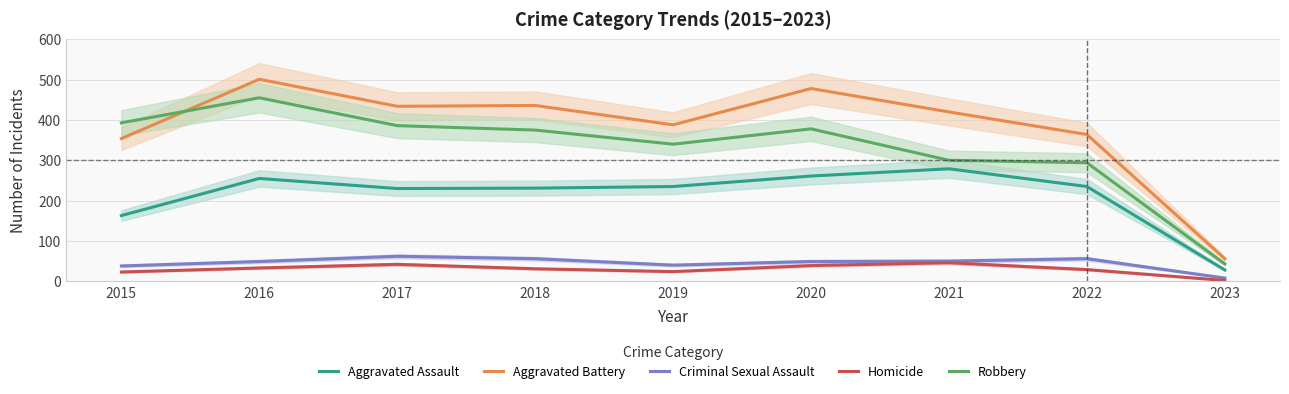

How many interior local valleys does the Robbery series have?

1